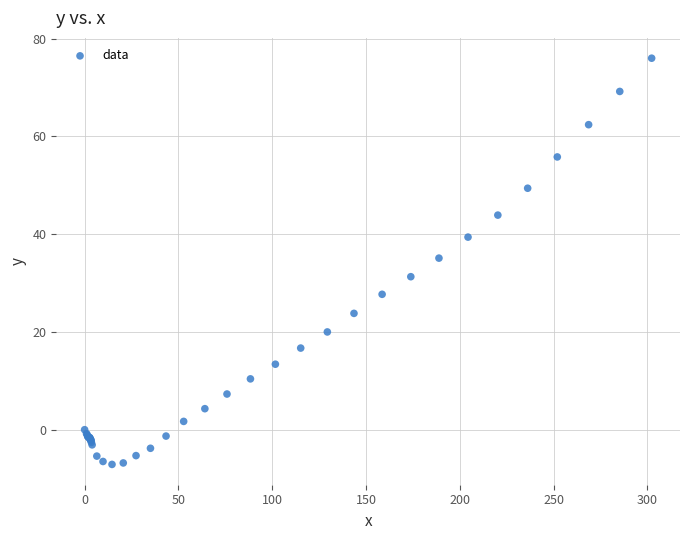

What Y value in the scatter plot is closest to 34?

35.1